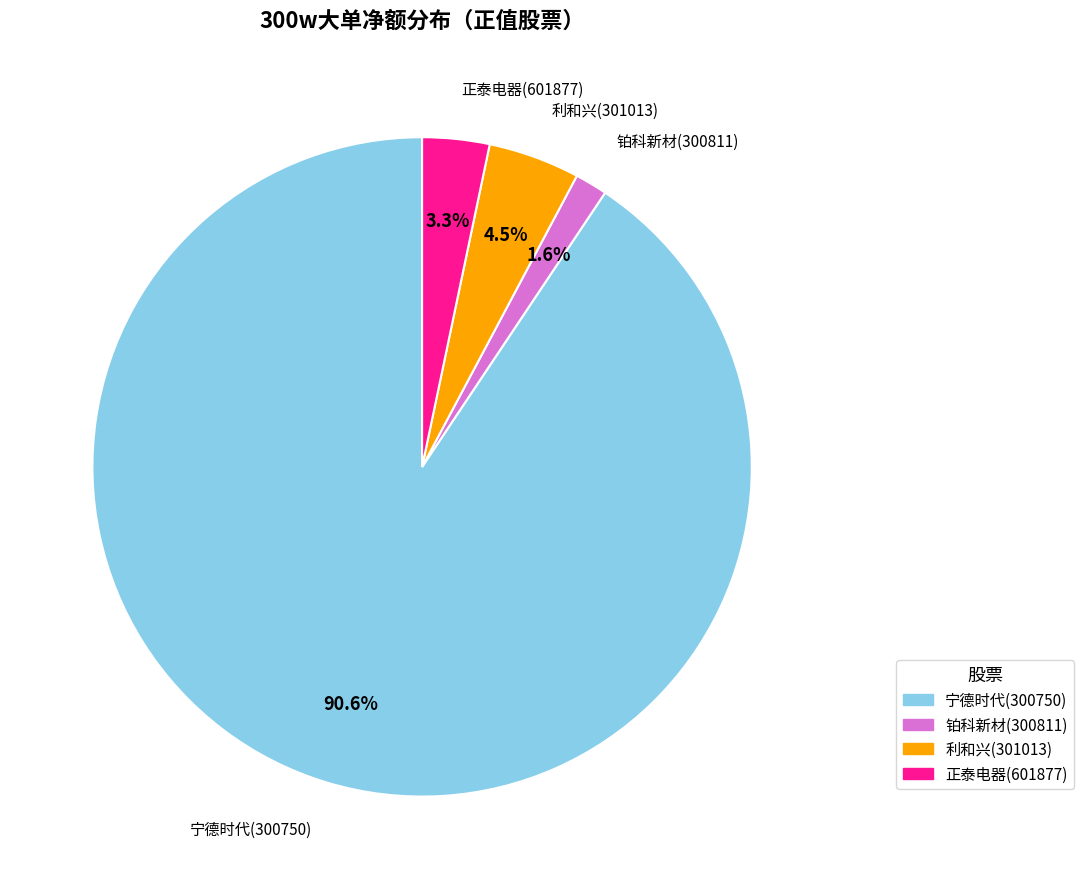

Approximately how many times larger is the value at 铂科新材(300811) compared to 正泰电器(601877)?

0.5